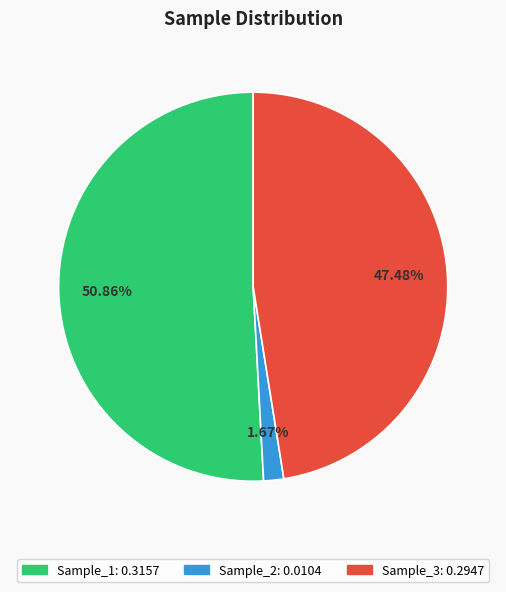

Which category has the smallest portion of the pie?

Sample_2